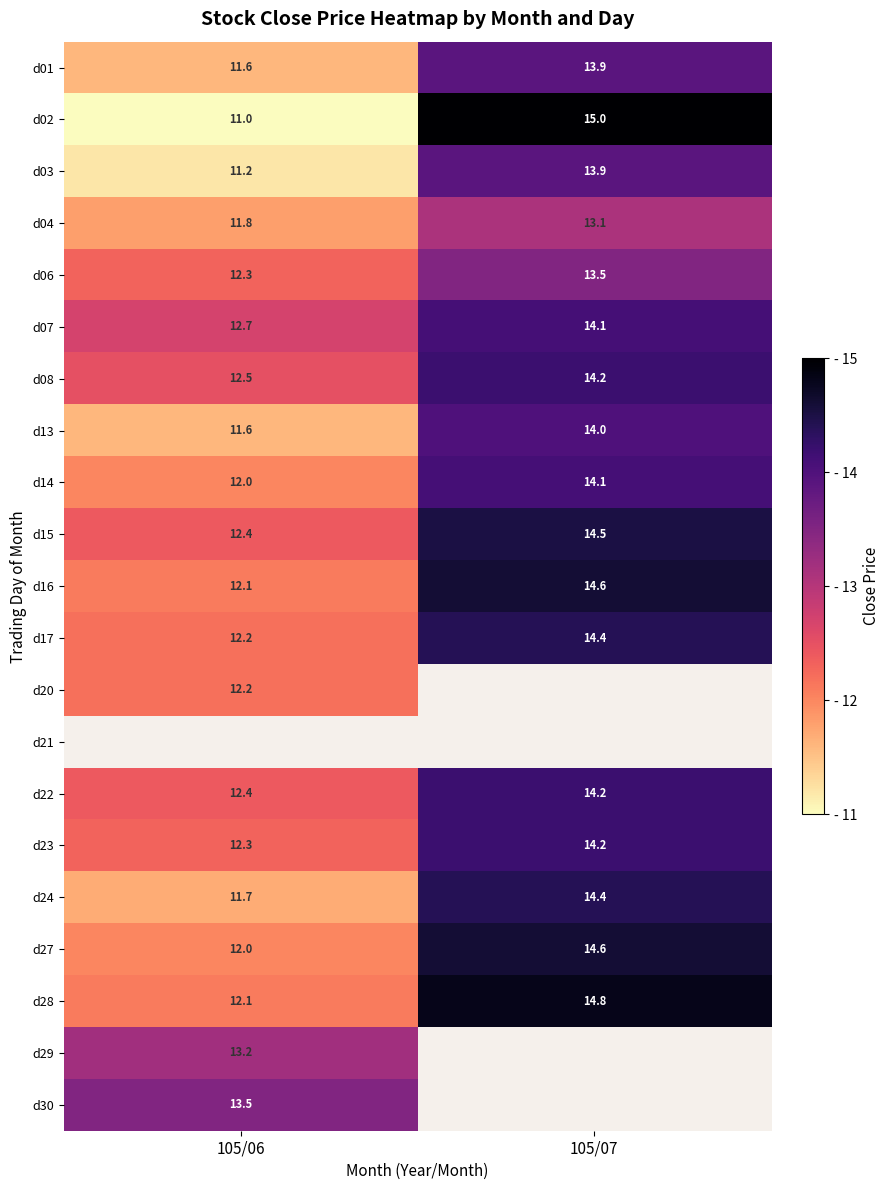

Rank the categories by d06 value from highest to lowest.

105/07, 105/06